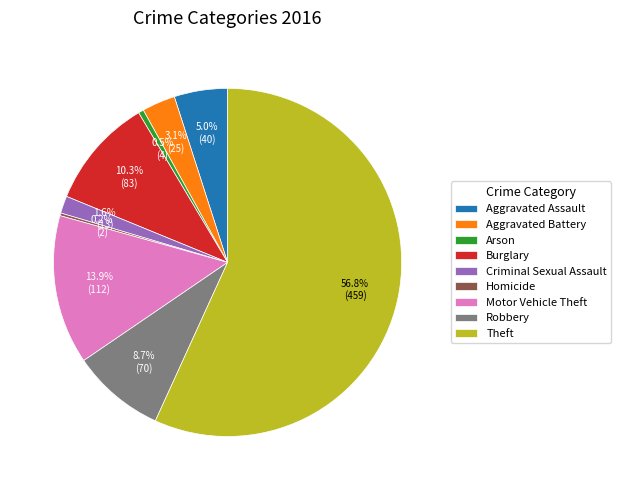

To the nearest percent, what is the average slice percentage?

11%